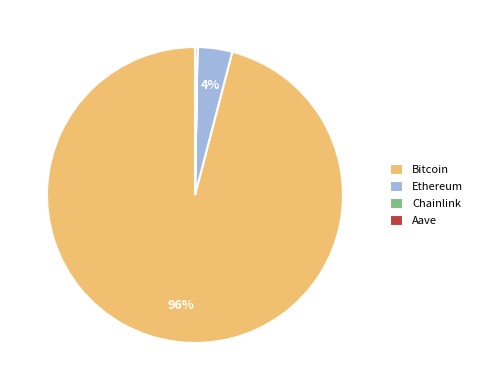

To the nearest percent, what is the average slice percentage?

25%